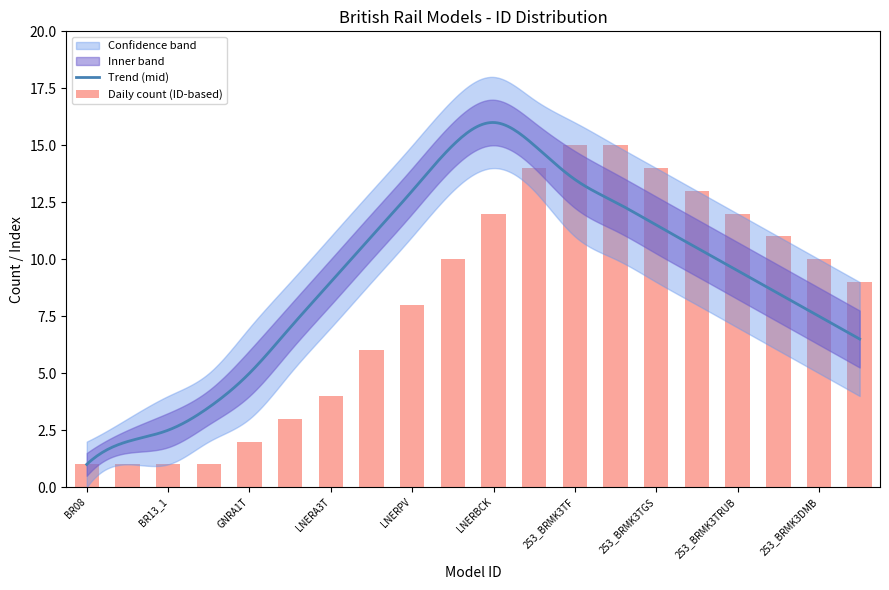

At which label is BR Class closest to 10?

LNERBG